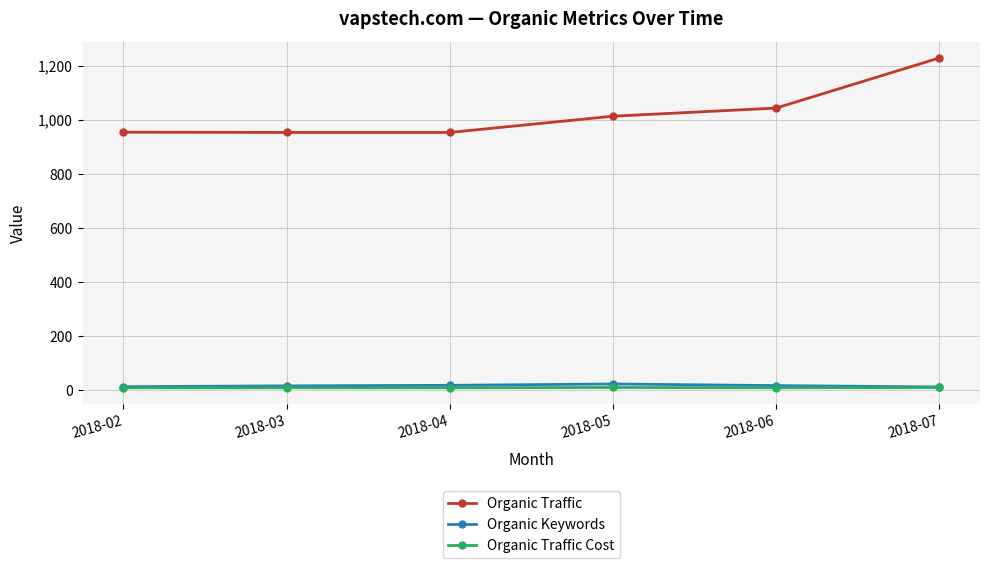

Which series changed the most between 2018-06 and 2018-07?

Organic Traffic